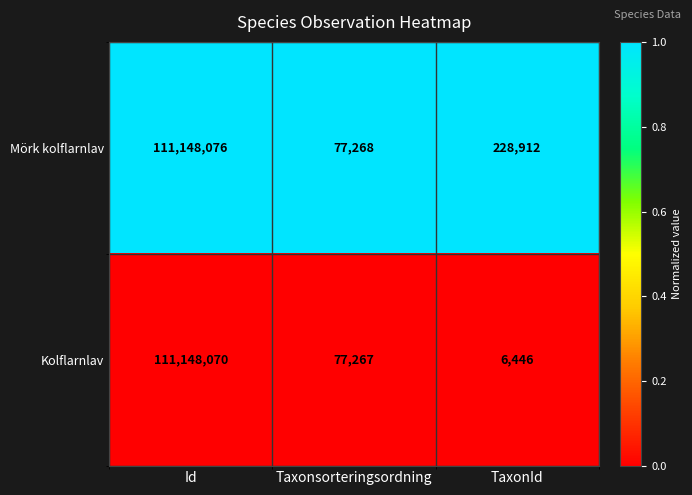

What is the total value across all series at Id?

222296146